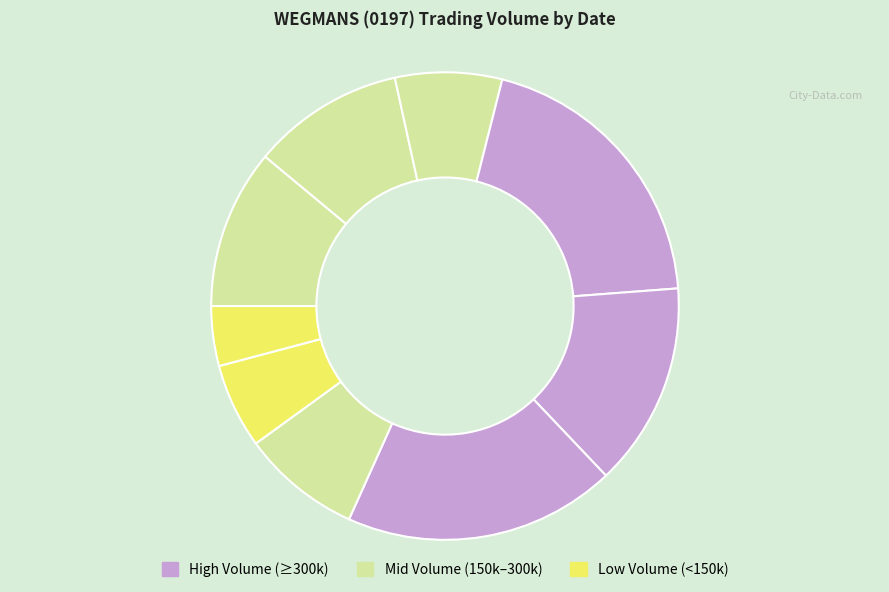

Count the number of slices in the pie.

9